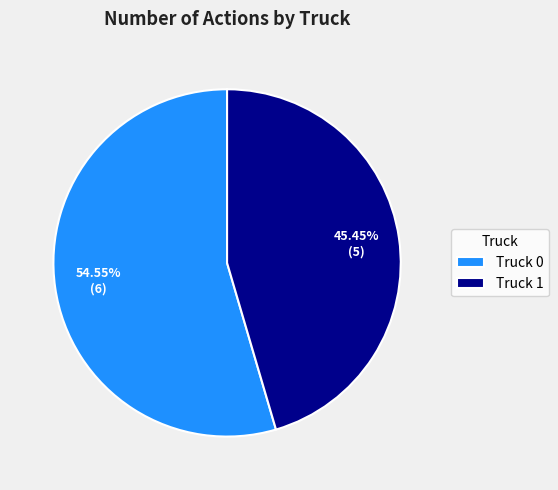

Does any single category account for the majority?

Yes